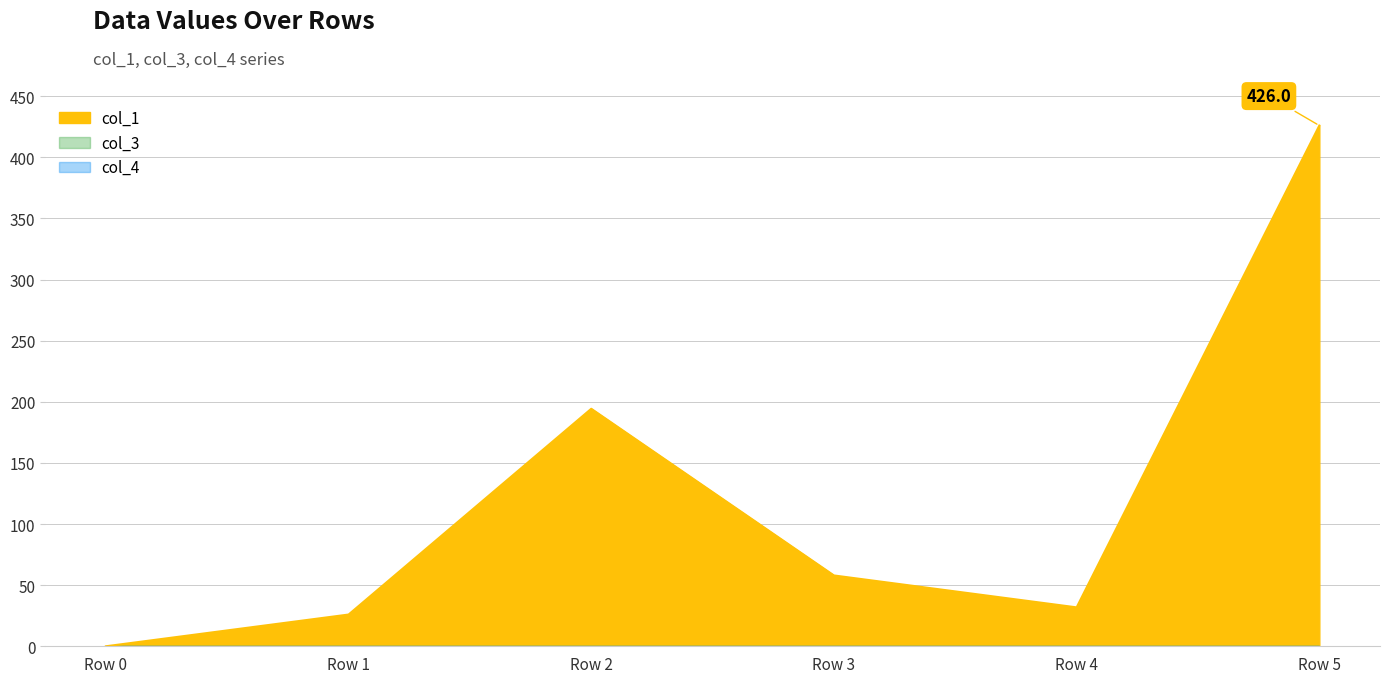

True or false: col_4 has more than 1 interior local peaks.

False